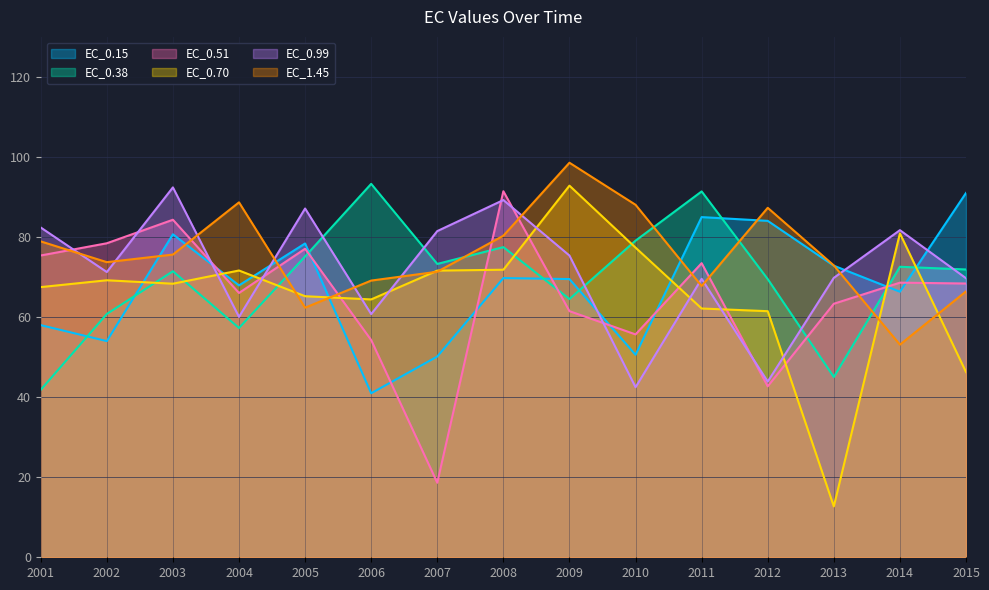

How many data points in EC_0.38 are less than 71?

6